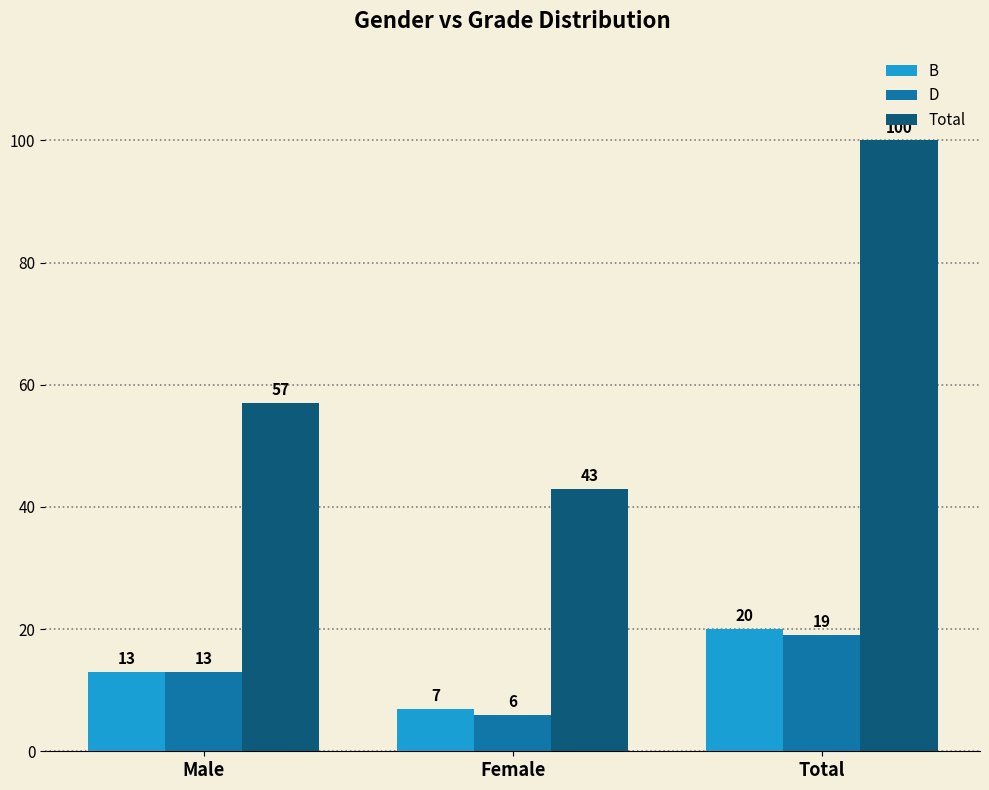

What is the sum of all D values?

38